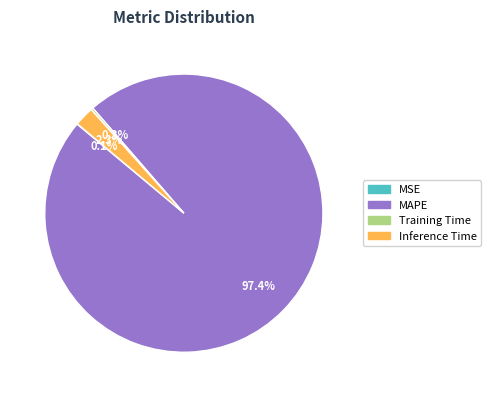

Does any single category account for the majority?

Yes